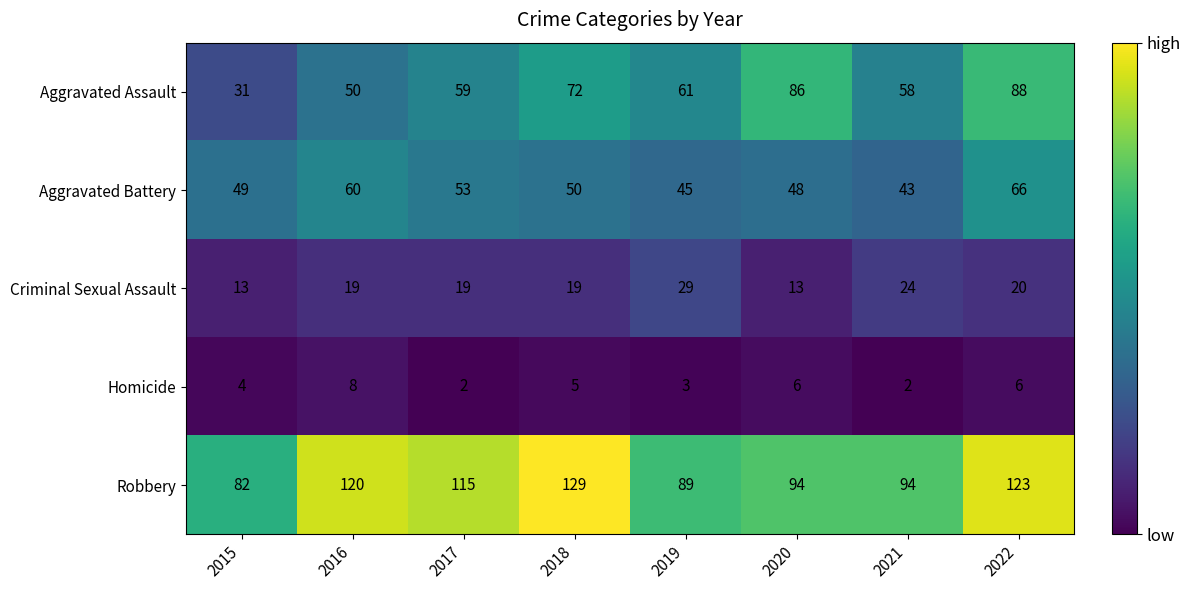

What is the difference between the maximum and minimum values in the Aggravated Battery series?

23